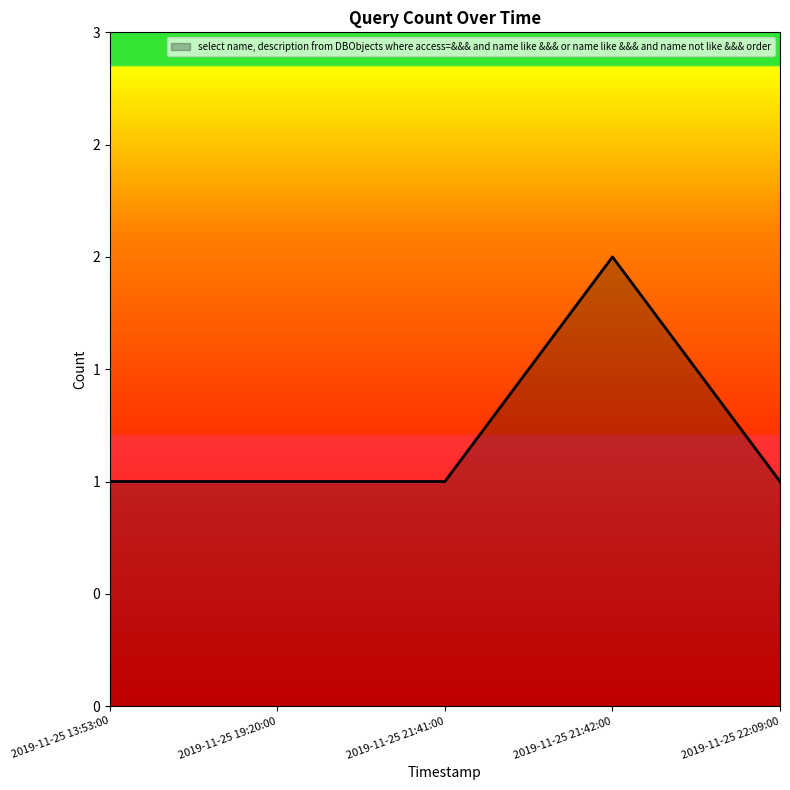

Rank the categories by value from highest to lowest.

2019-11-25 21:42:00, 2019-11-25 13:53:00, 2019-11-25 19:20:00, 2019-11-25 21:41:00, 2019-11-25 22:09:00